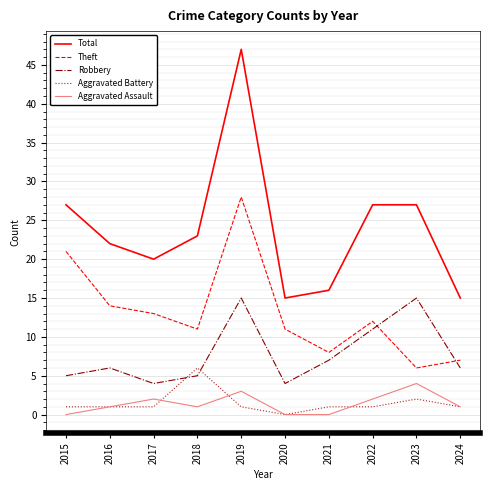

Which label corresponds to the largest value in the chart?

2019